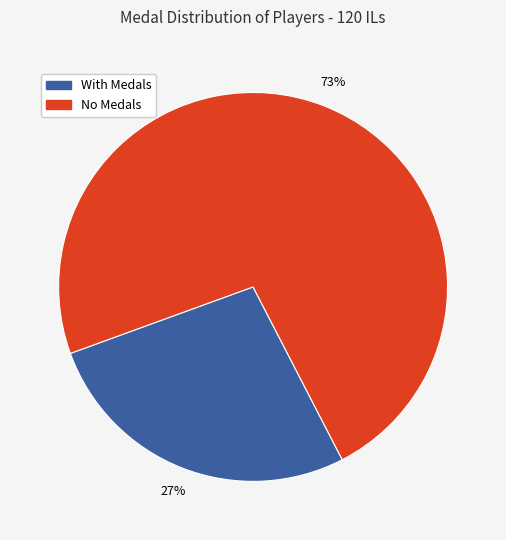

Count the number of slices in the pie.

2